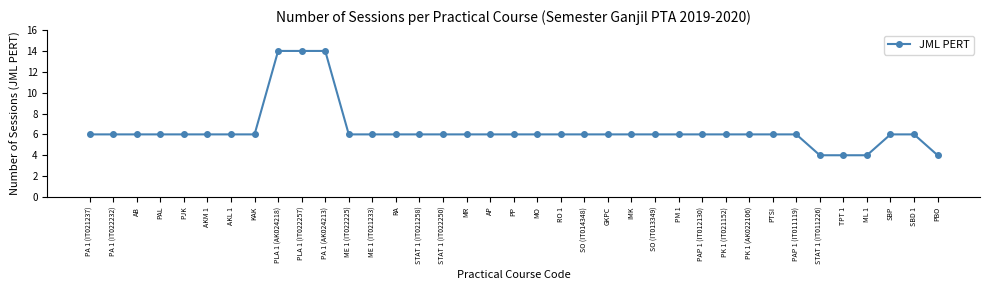

The value at PK 1 (IT021152) is 6. True or false?

True